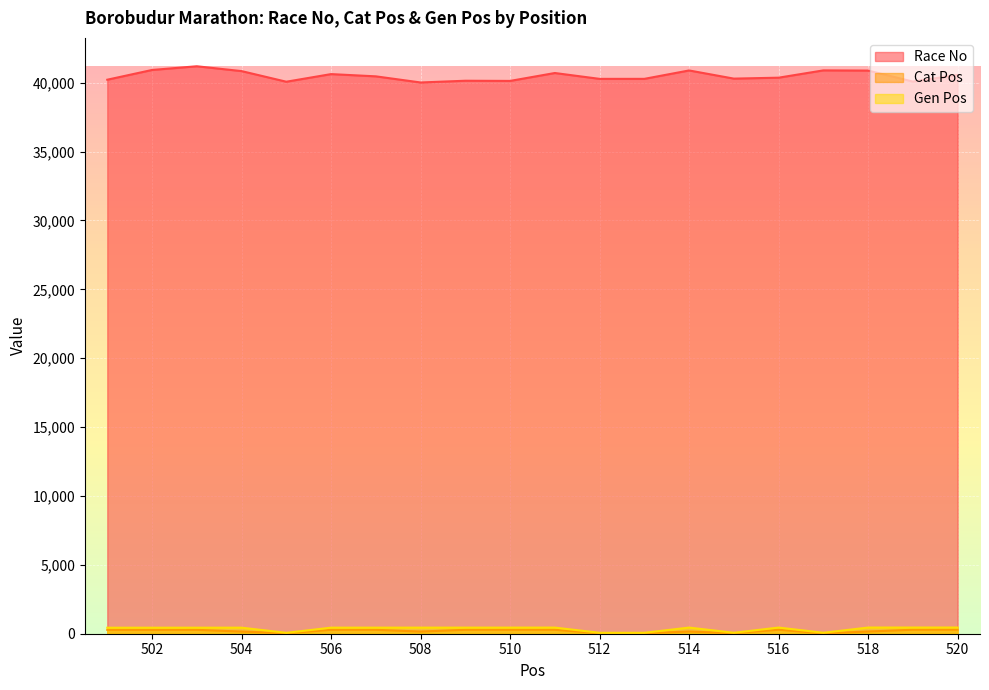

The Race No series shows 12092 at 518. True or false?

False